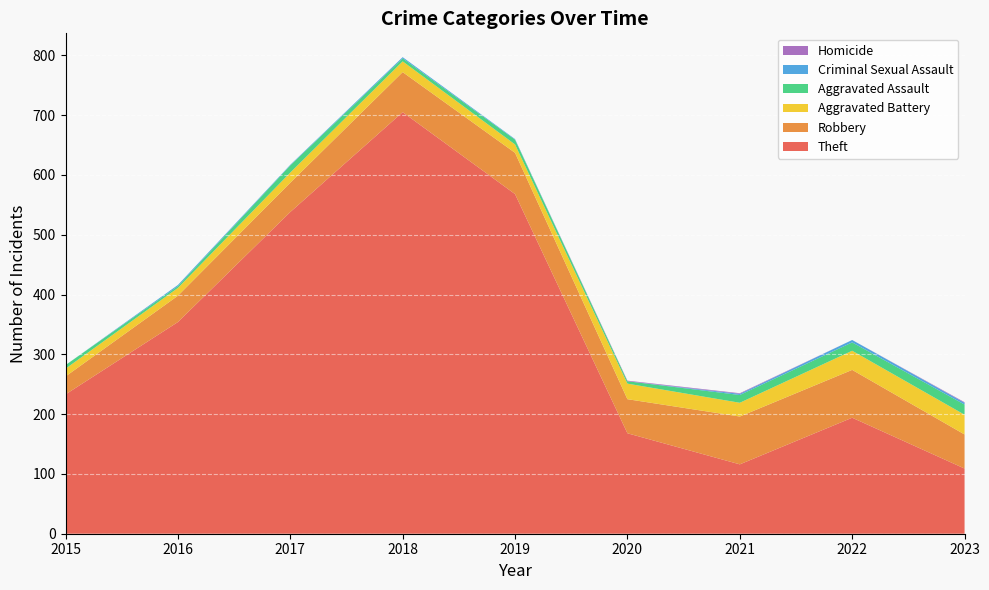

Reading left to right, what are all the values shown in this chart?

Theft: 233	354	538	705	568	168	116	194	109
Robbery: 30	44	49	67	69	57	80	80	57
Aggravated Battery: 13	13	17	18	14	26	23	32	33
Aggravated Assault: 6	3	12	5	8	4	13	14	17
Criminal Sexual Assault: 0	2	1	2	1	0	2	4	3
Homicide: 0	0	0	0	0	1	1	0	1